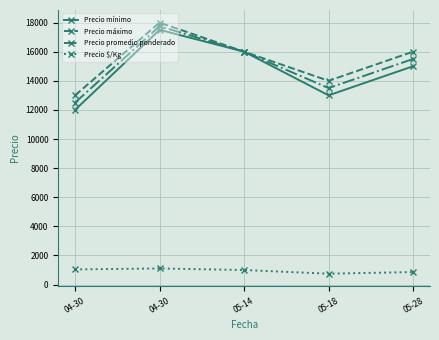

What is the minimum value shown in the chart?

750